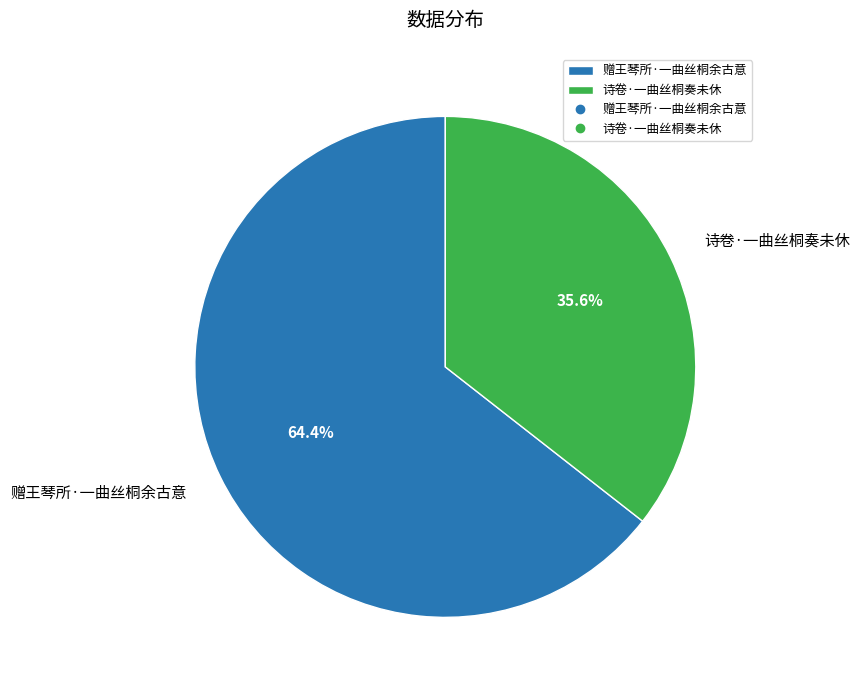

What is the largest slice in the pie chart?

赠王琴所·一曲丝桐余古意